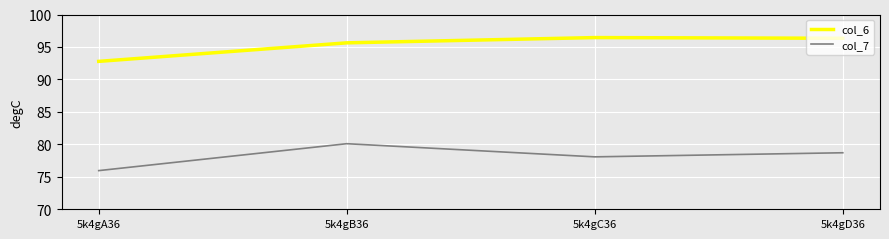

At which category does col_7 reach its first local peak?

5k4gB36